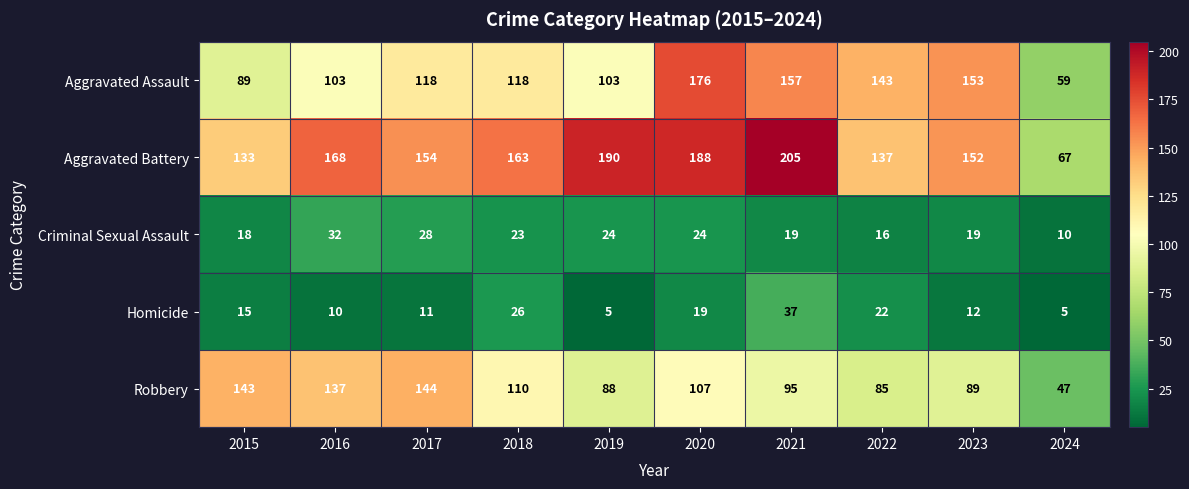

What is the approximate value of Aggravated Assault at 2019, to the nearest 5?

105